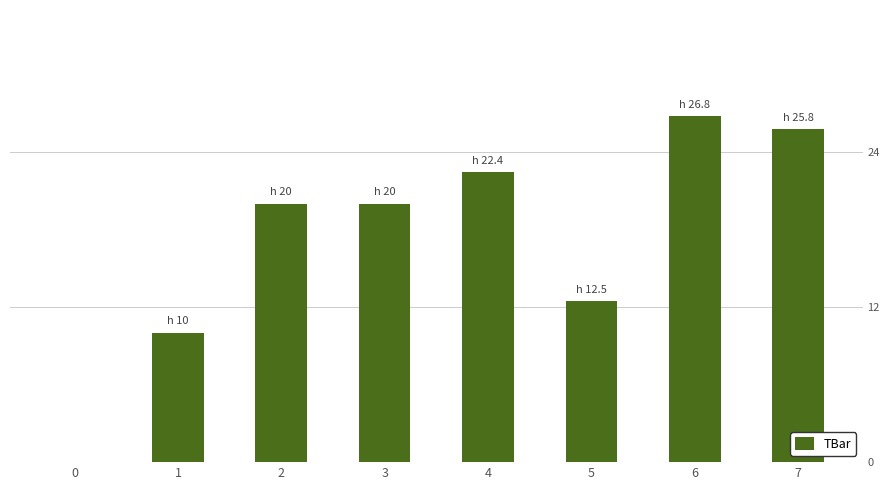

Is it true that the value at 3 is 20.0?

True